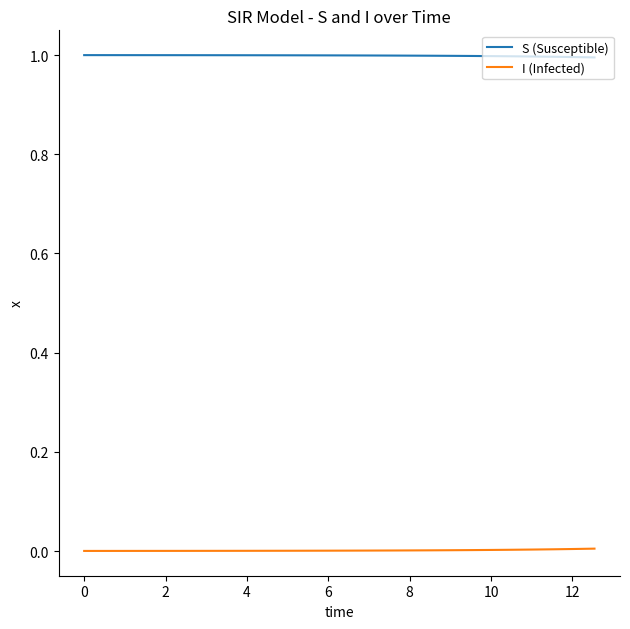

Which series has the largest total across all categories?

S (Susceptible)